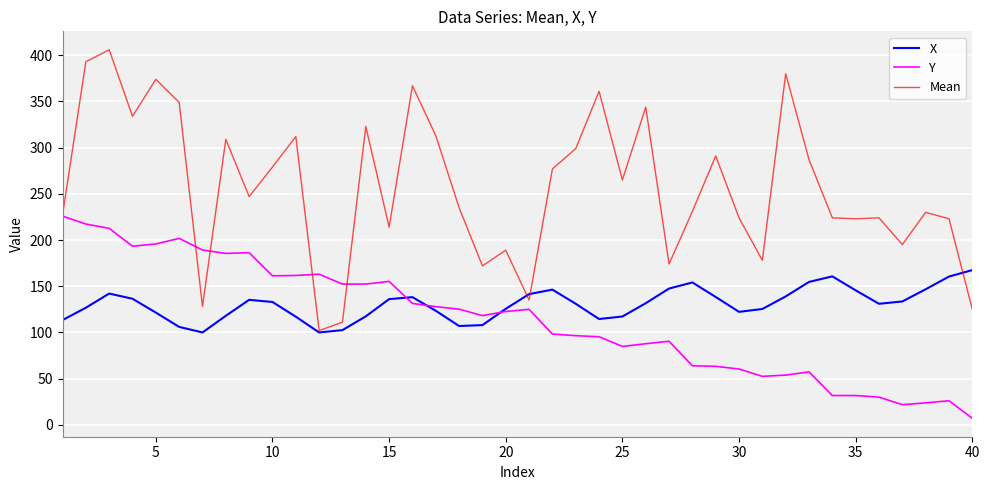

Which series has the largest range (max minus min)?

Mean